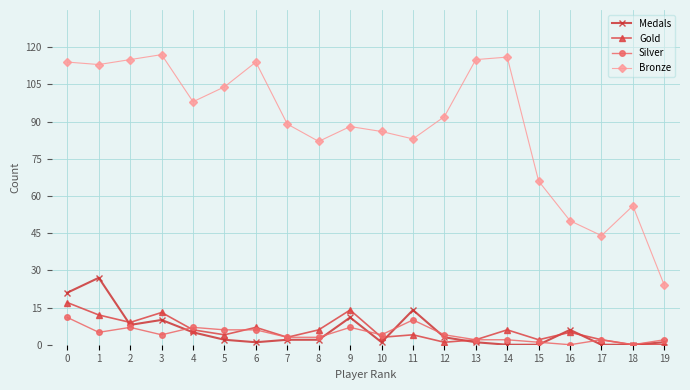

What is the spread (max minus min) of values at 5?

102